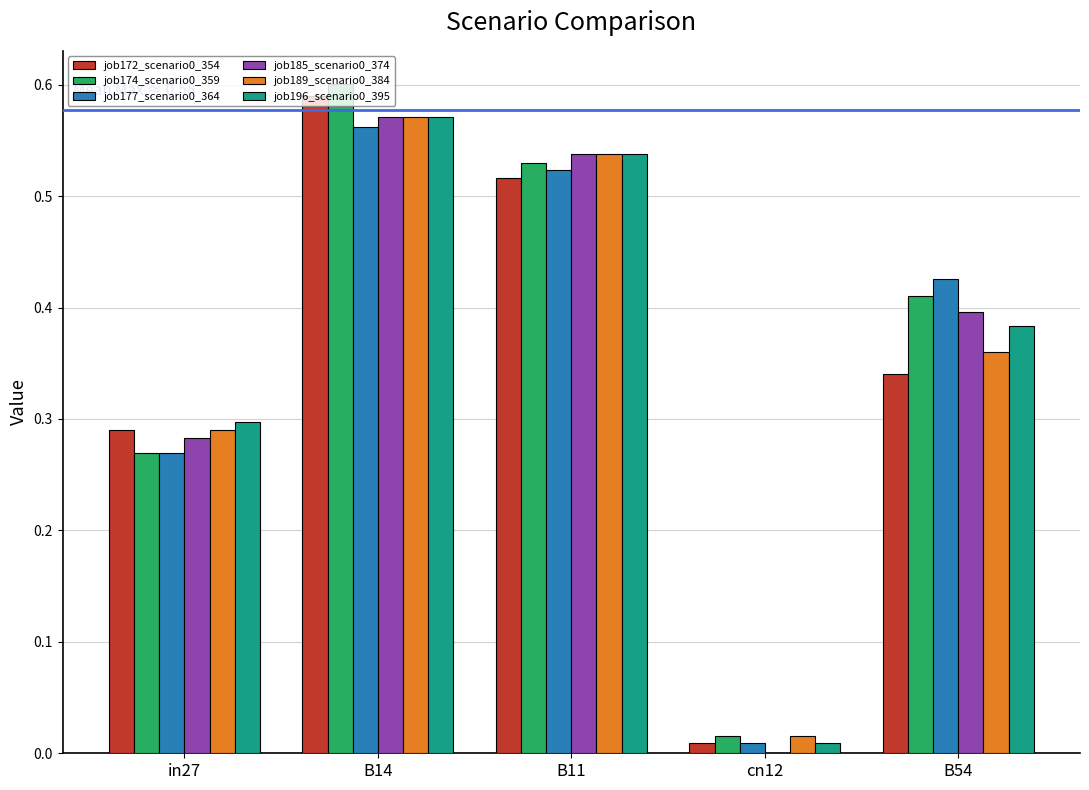

Which category has the highest value across all series?

B14